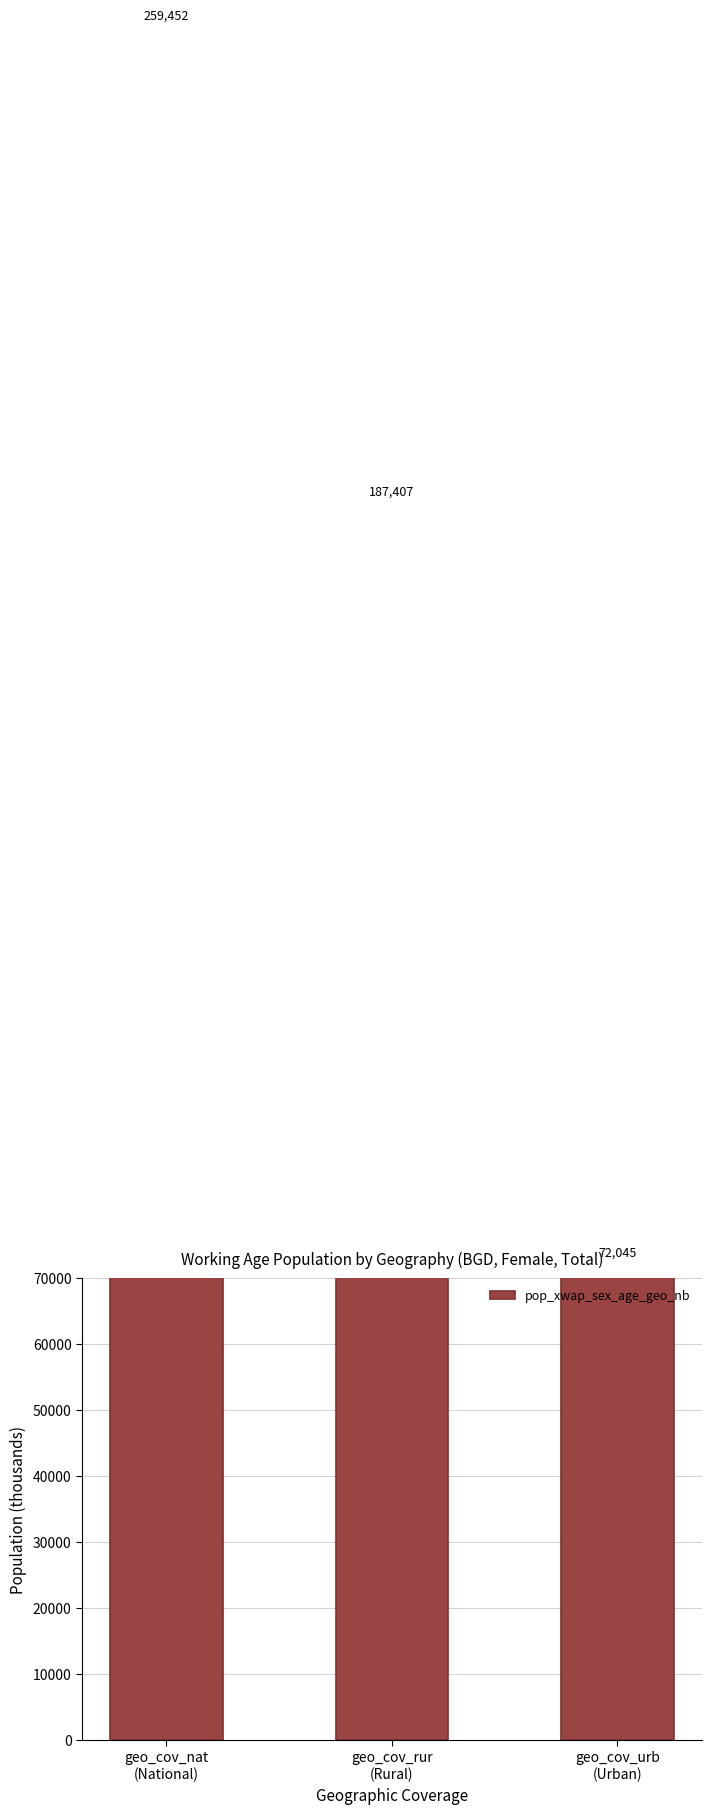

The value at geo_cov_rur
(Rural) is 187407.3. True or false?

True